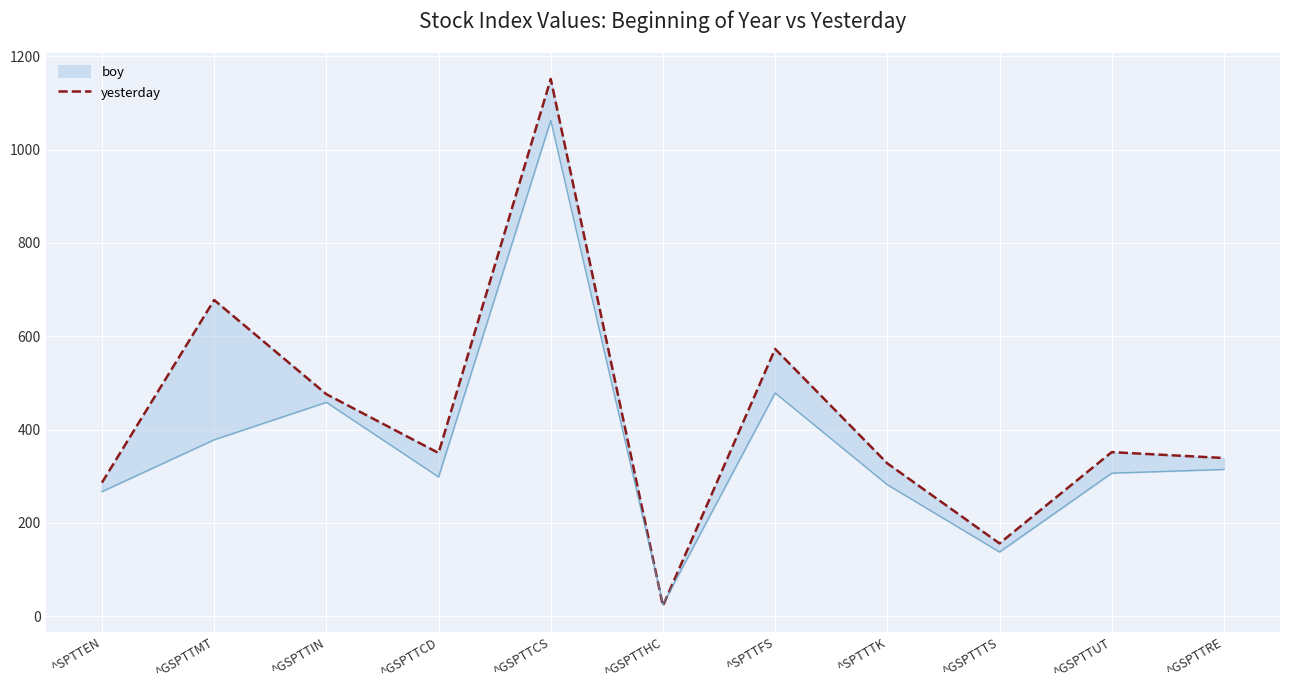

What is the difference between the values at ^GSPTTCS and ^GSPTTMT?

473.7